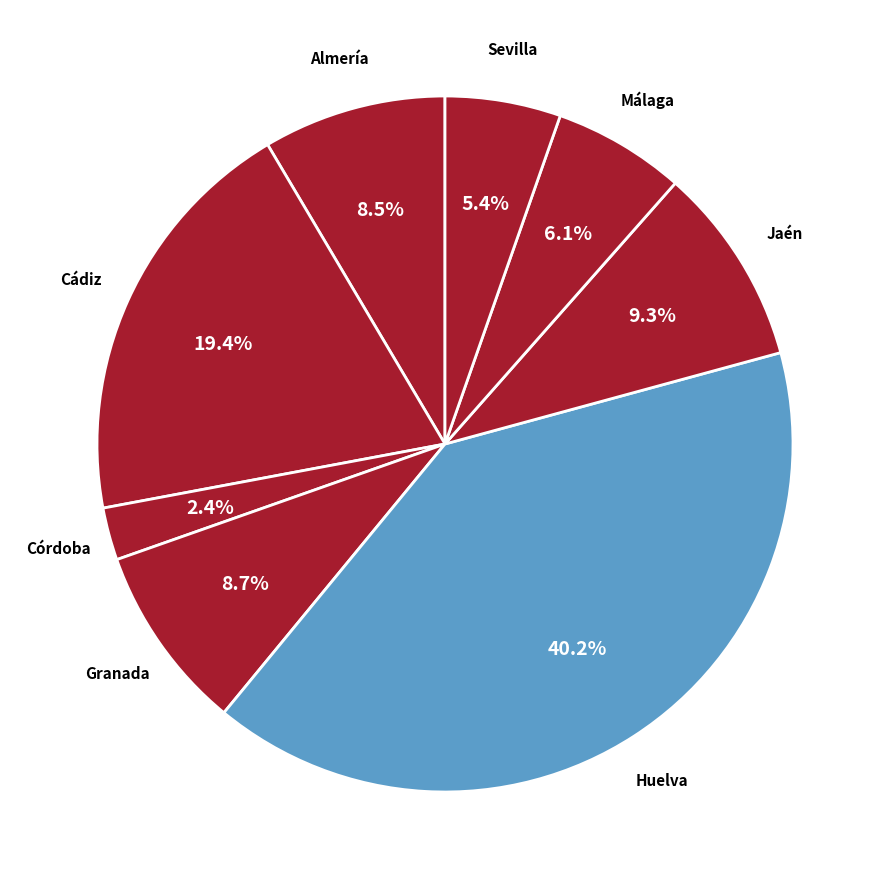

True or false: Jaén accounts for 1% of the total.

False